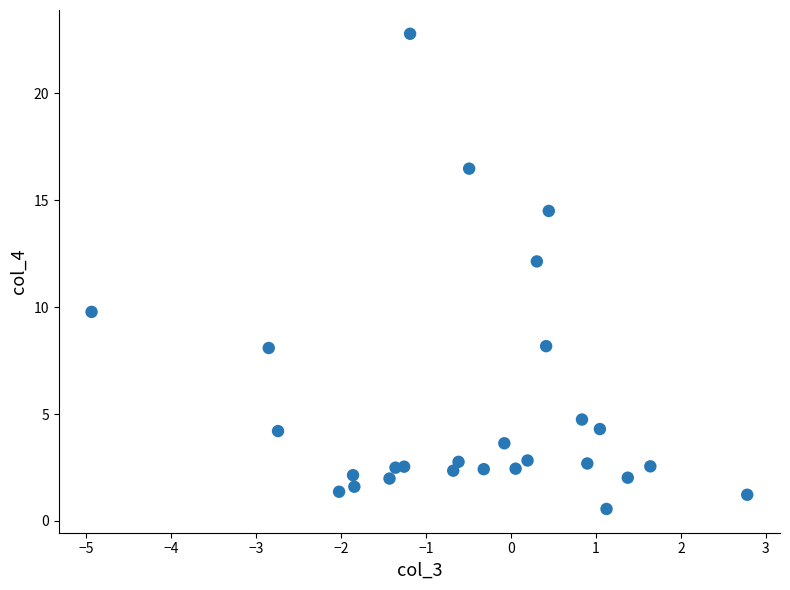

What is the range of X values (max minus min)?

7.7